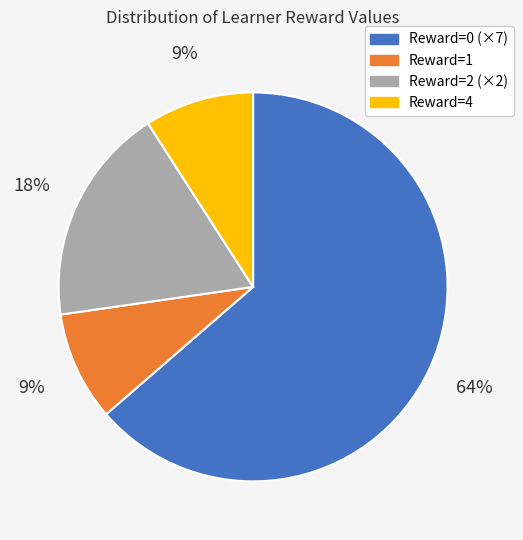

Is there a majority slice in this chart?

Yes